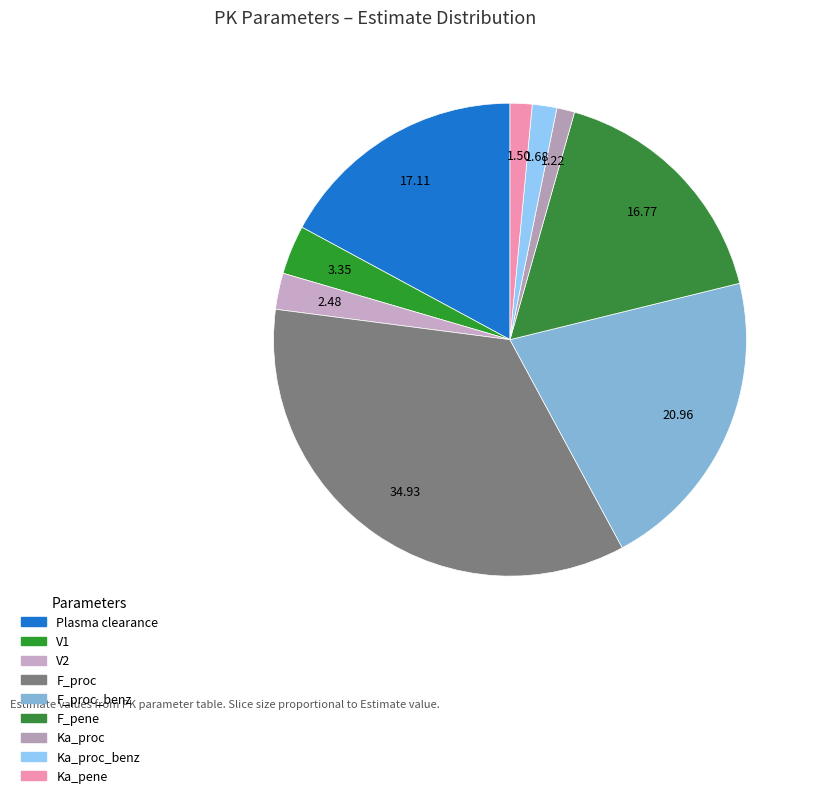

To the nearest percent, what is the average slice percentage?

11%